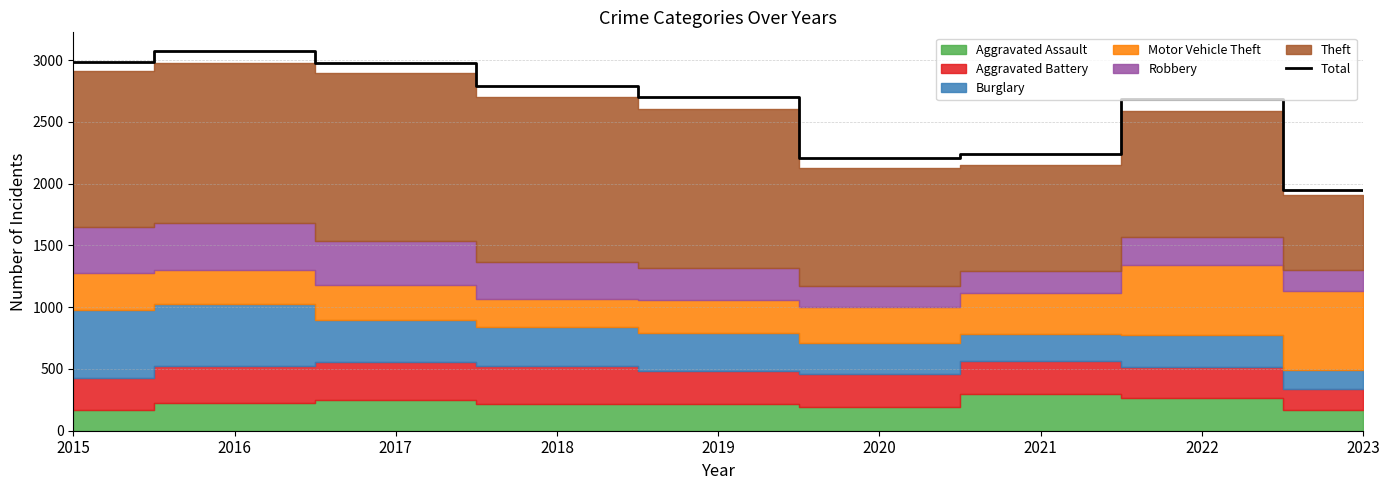

List the labels in order of value, smallest first.

2023, 2020, 2021, 2022, 2019, 2018, 2017, 2015, 2016